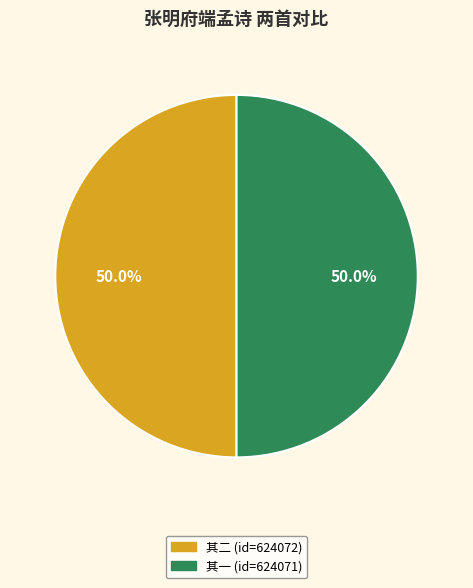

Which slice is the smallest?

张明府端孟以茂名最入五羊阻风江上先枉诗见寄奉答二首 其一